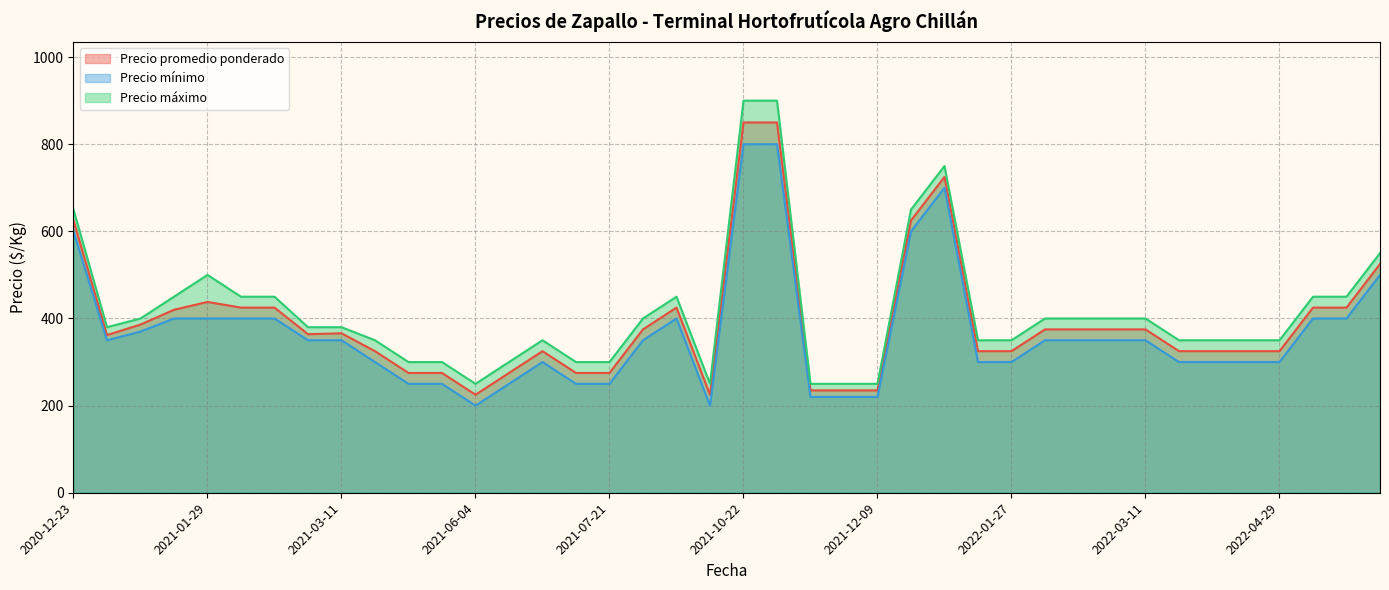

Rank the series by their maximum value, from highest to lowest.

Precio máximo, Precio promedio ponderado, Precio mínimo